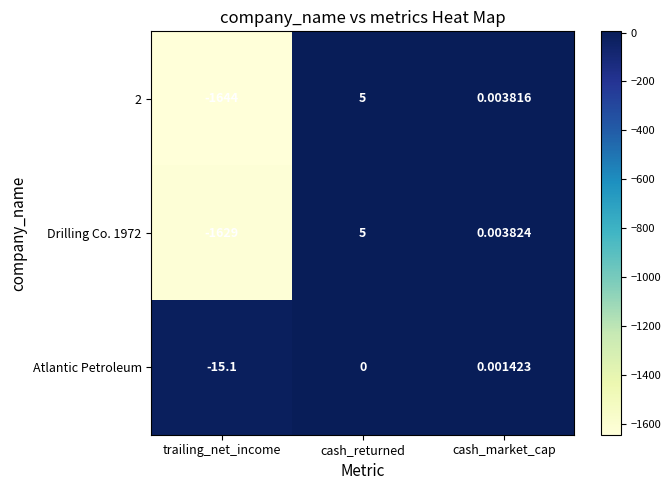

Rank the categories by 2 value from highest to lowest.

cash_returned, cash_market_cap, trailing_net_income